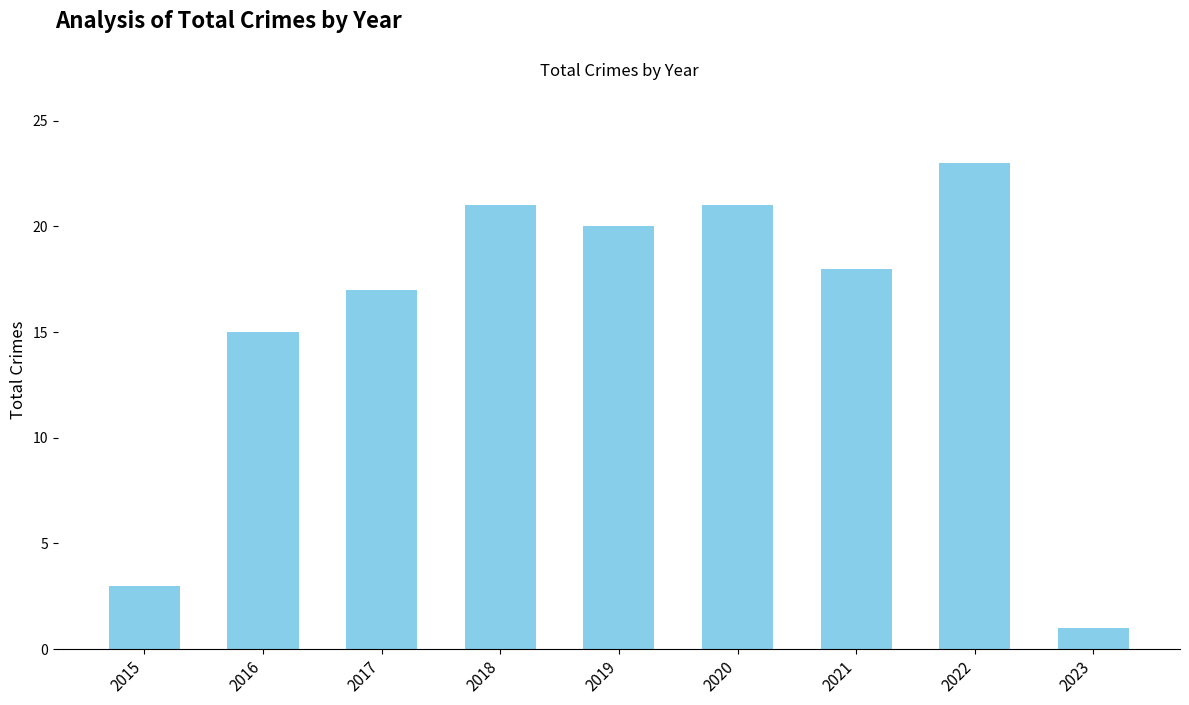

What is the change in value from 2018 to 2019?

-1